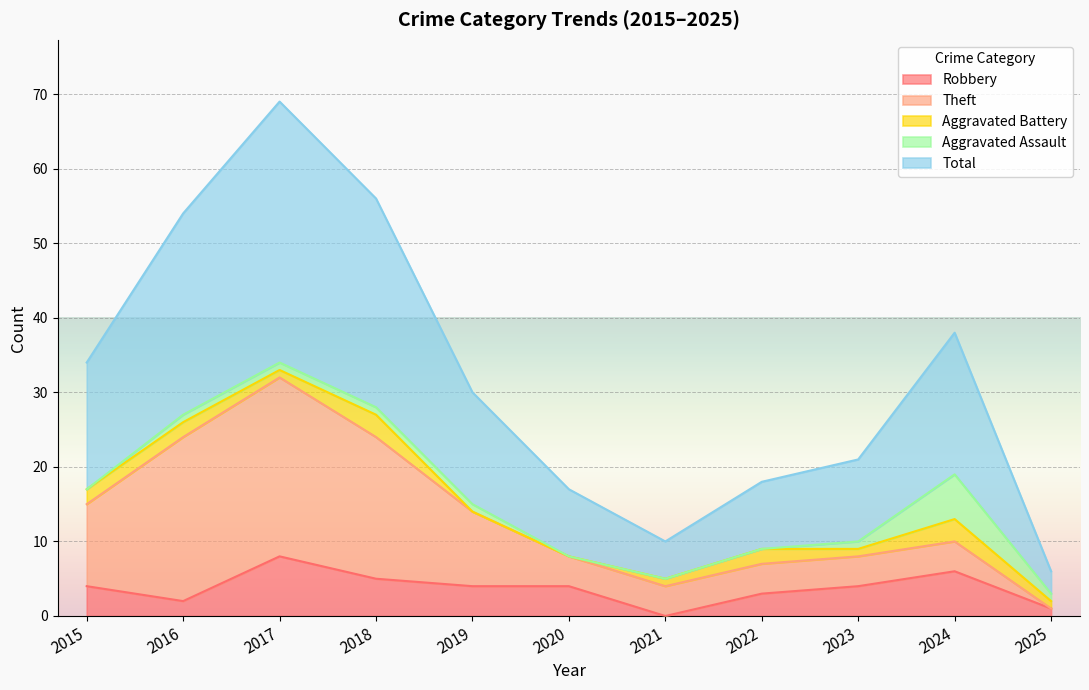

True or false: Robbery has a value of 4 at 2020.

True